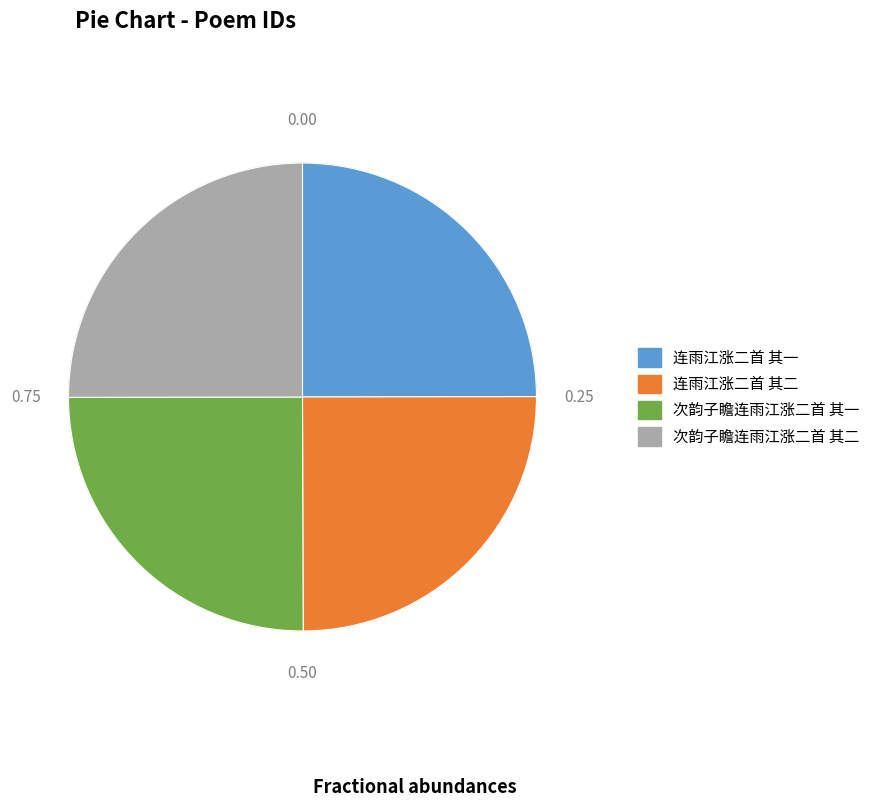

Approximately how many times larger is the value at 次韵子瞻连雨江涨二首 其二 compared to 次韵子瞻连雨江涨二首 其一?

1.0